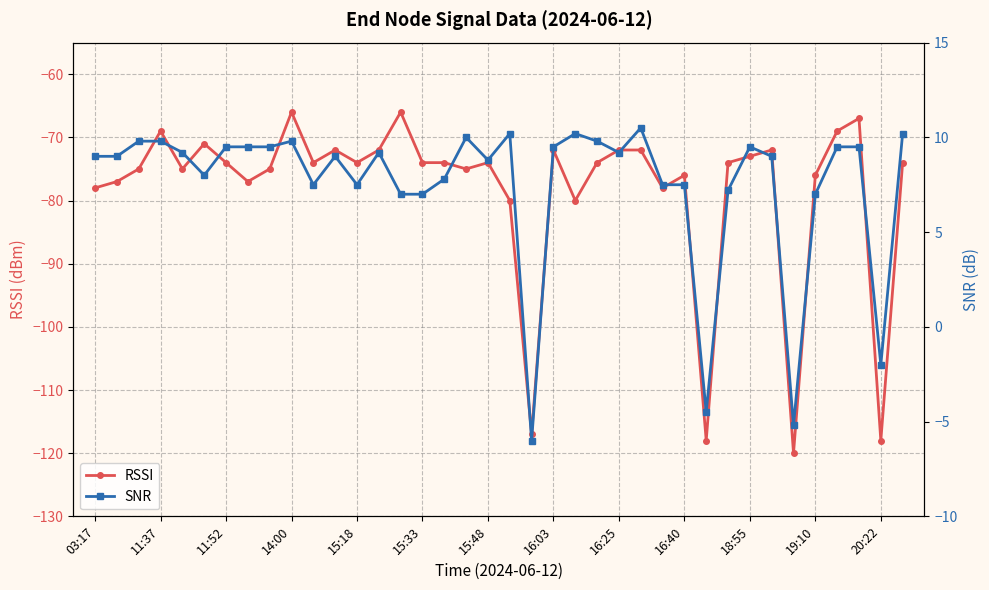

Is it true that RSSI equals -73 at 18:55?

True